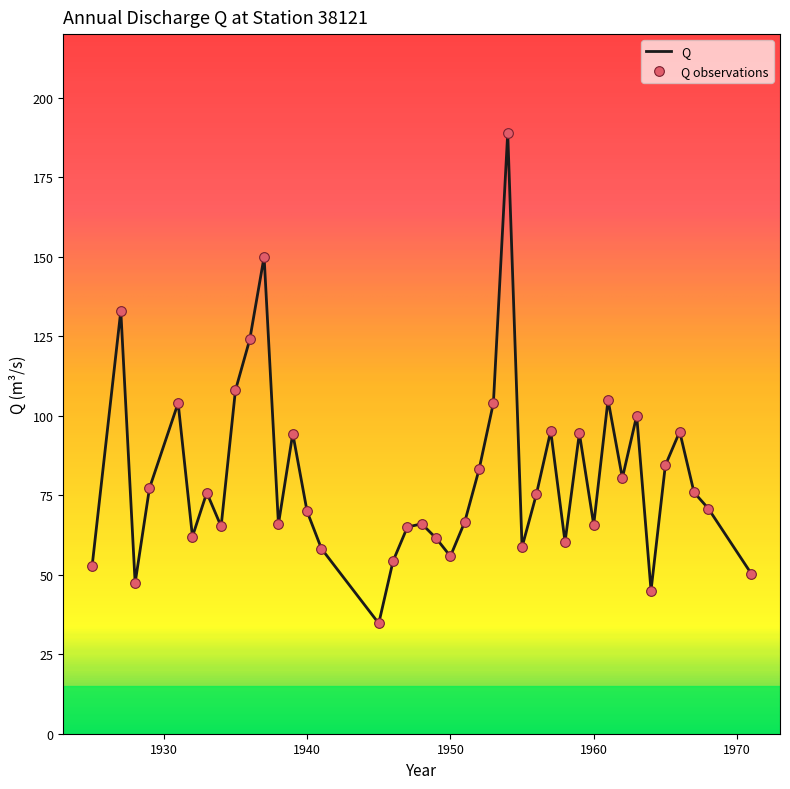

What is the difference between the maximum and minimum values?

154.3